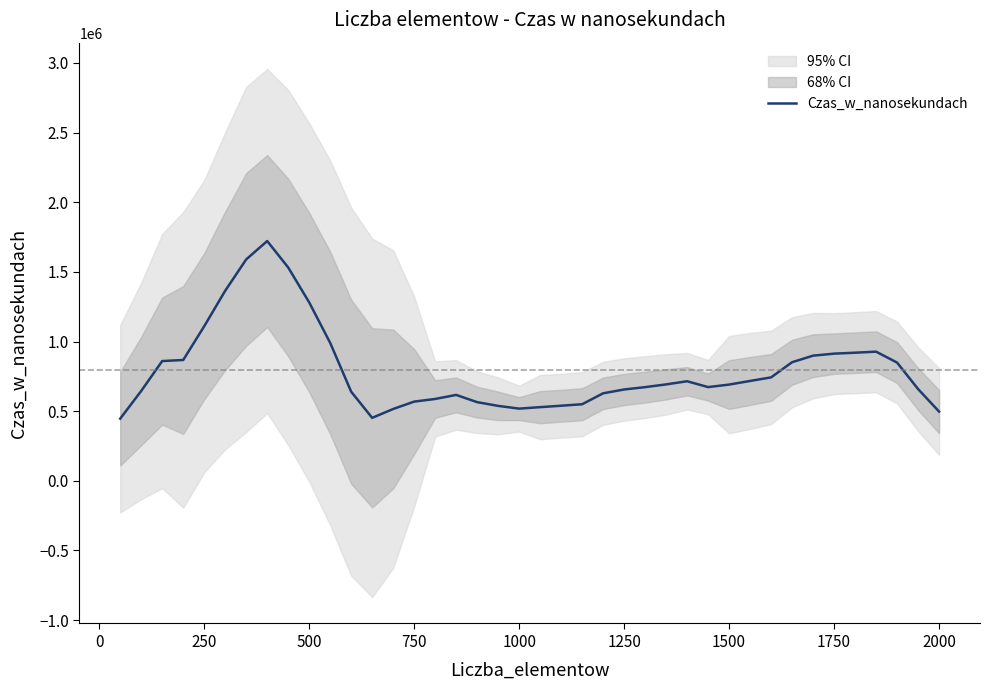

What is the lowest value of the Czas_w_nanosekundach series?

446240